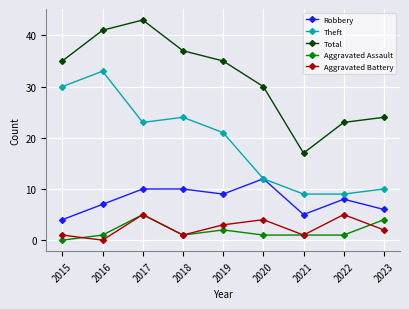

Where is the first local minimum for Aggravated Assault?

2018